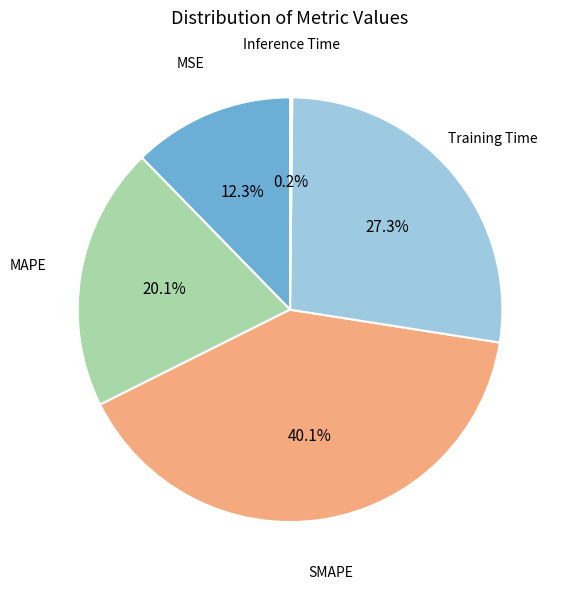

Is there a majority slice in this chart?

No